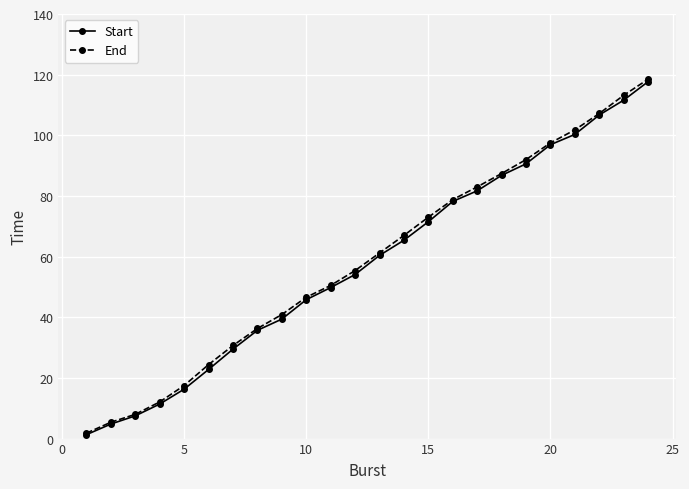

True or false: End has more than 2 points higher than both neighbors.

False